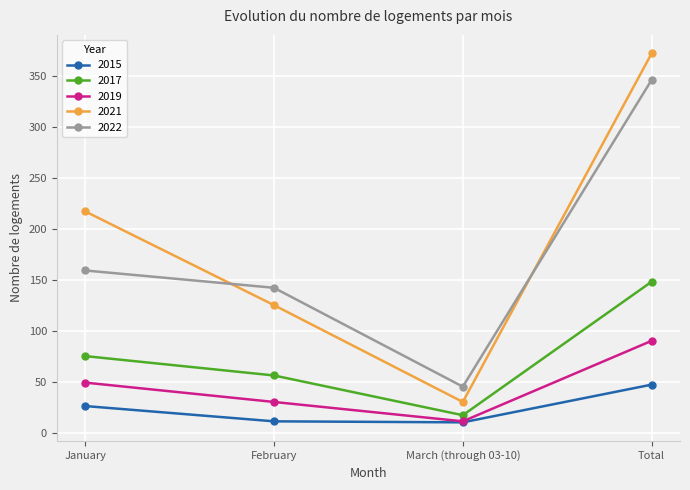

Where is 2017 nearest to the value 82?

January